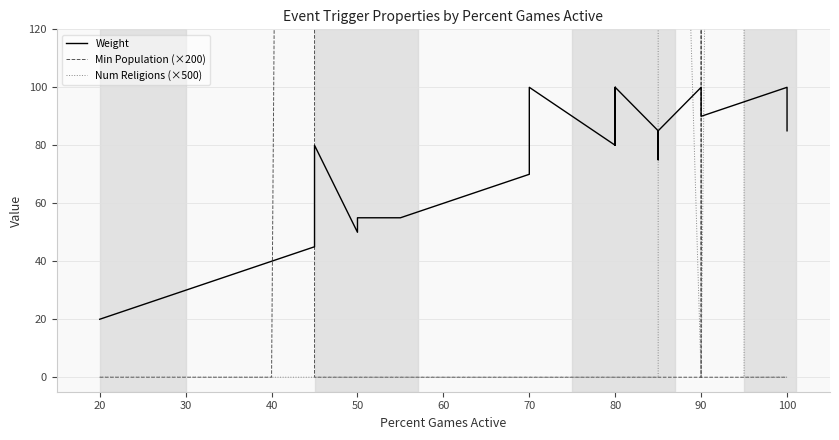

What is the difference between the maximum and second lowest values in the Min Population (×200) series?

2000